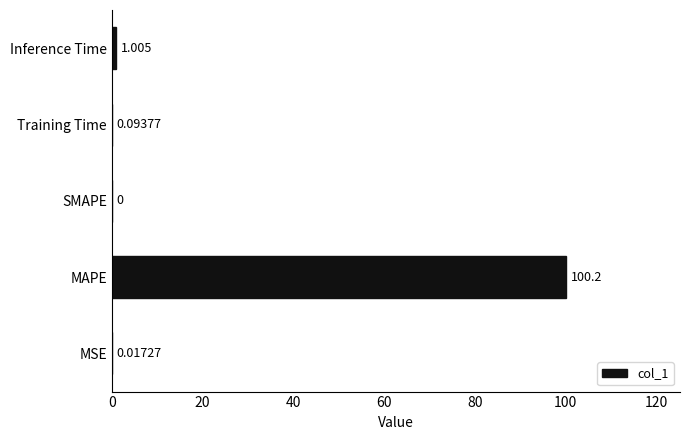

Where is the data nearest to the value 50?

Inference Time